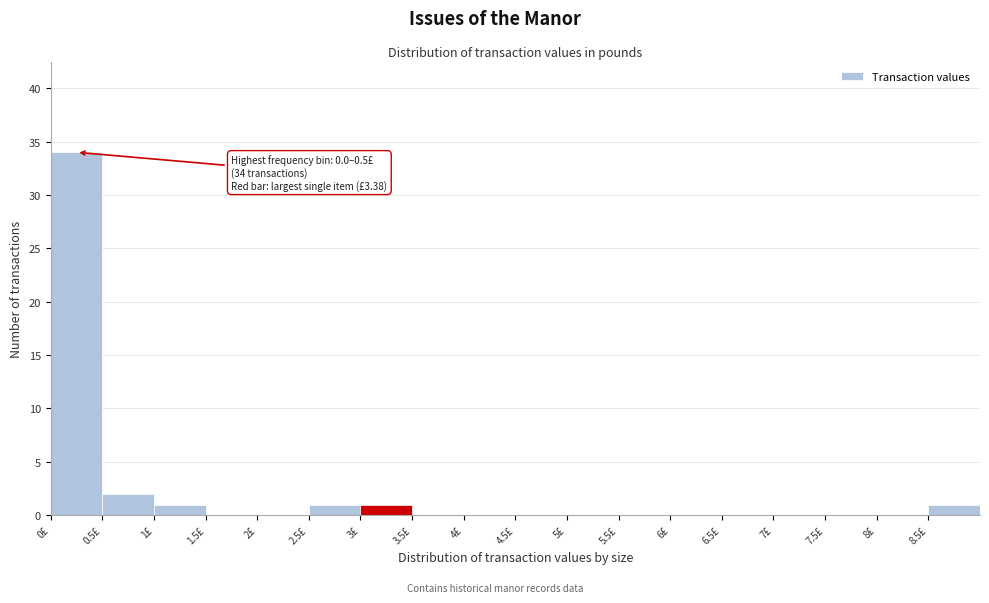

Over which range of the x-axis is the bar tallest?

0.0 to 0.5